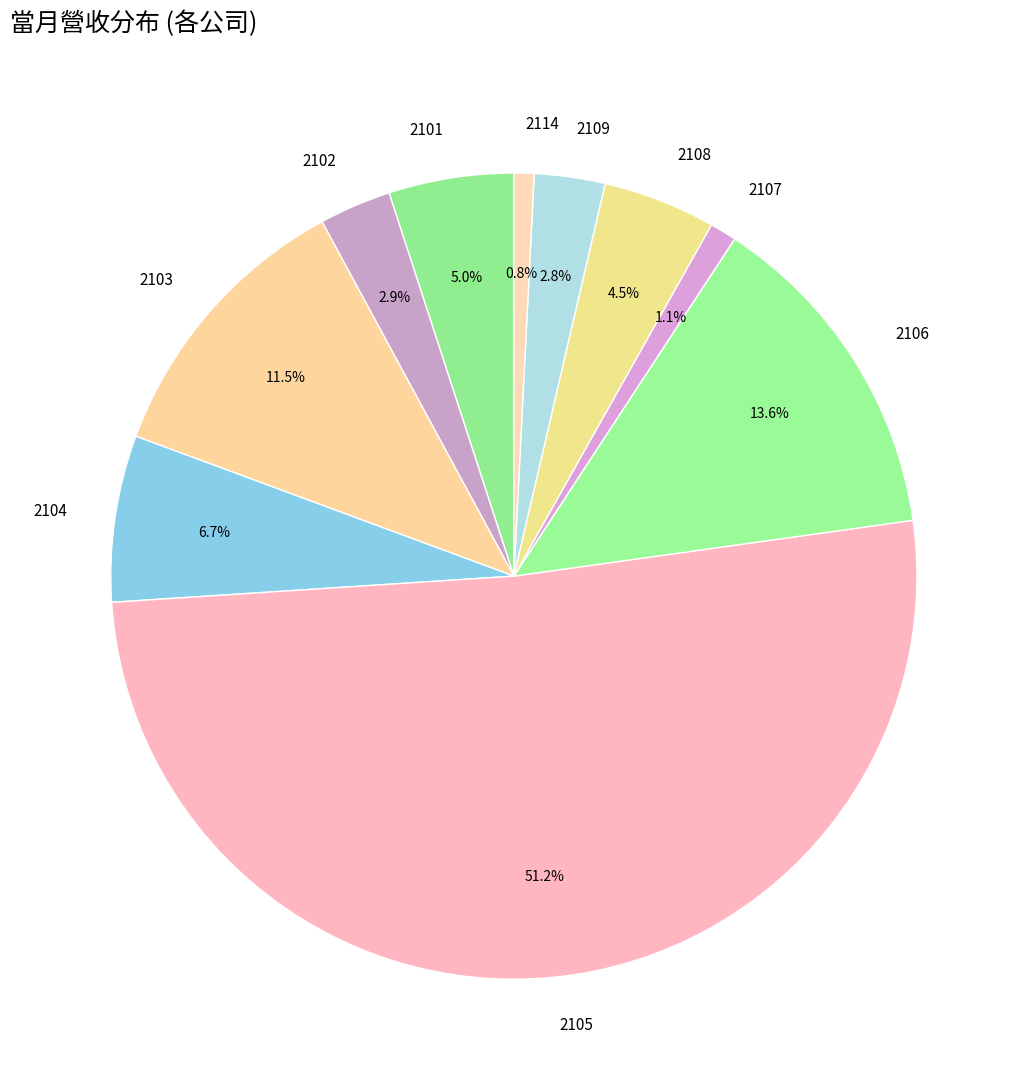

True or false: 2108 accounts for 11% of the total.

False